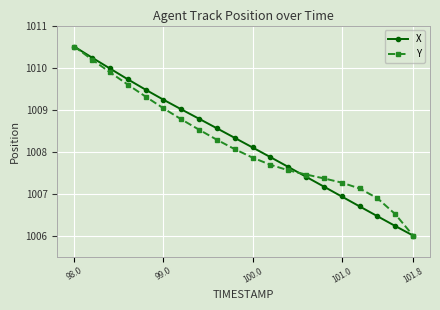

What is the greatest value displayed?

1010.5